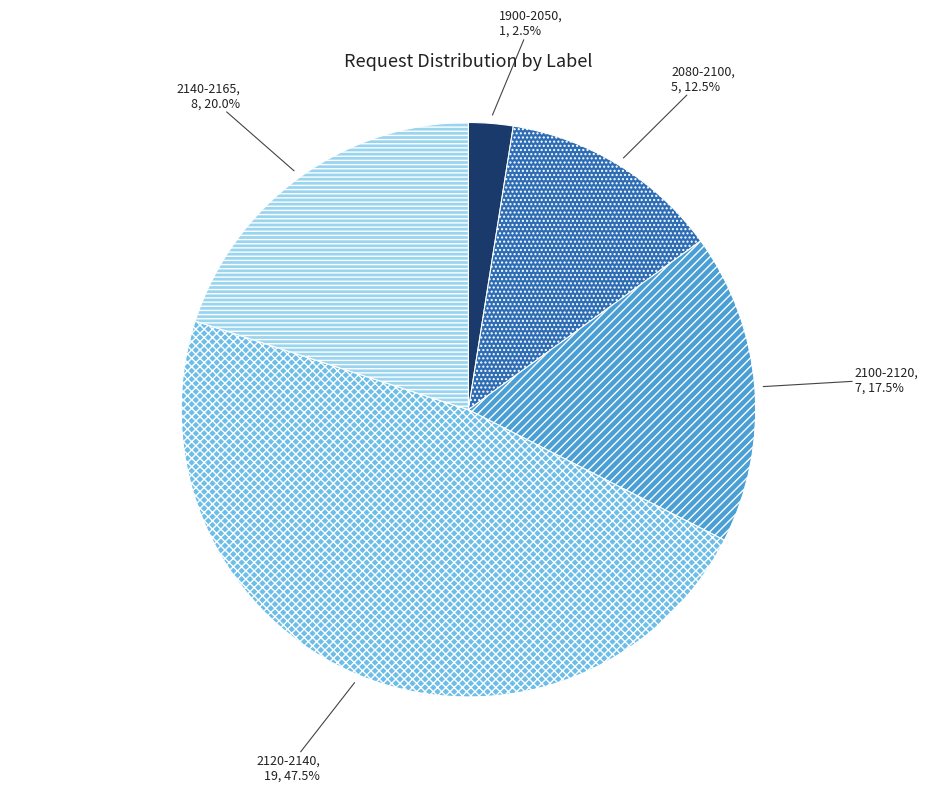

Rank the categories by value from highest to lowest.

2120-2140, 2140-2165, 2100-2120, 2080-2100, 1900-2050